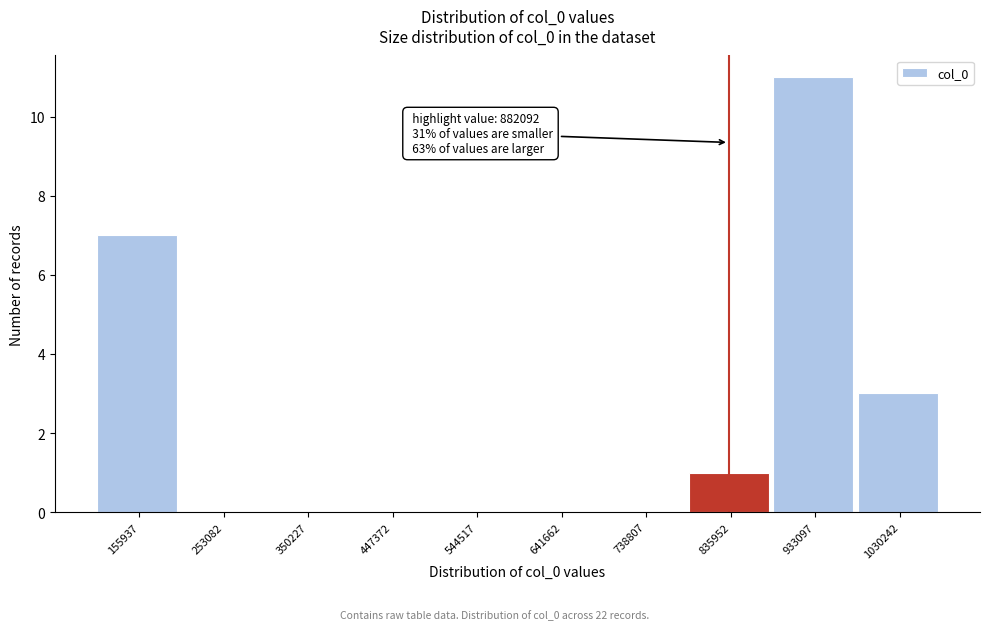

Reading left to right, list all the values displayed in this chart.

155937=7	253082=0	350227=0	447372=0	544517=0	641662=0	738807=0	835952=1	933097=11	1030242=3